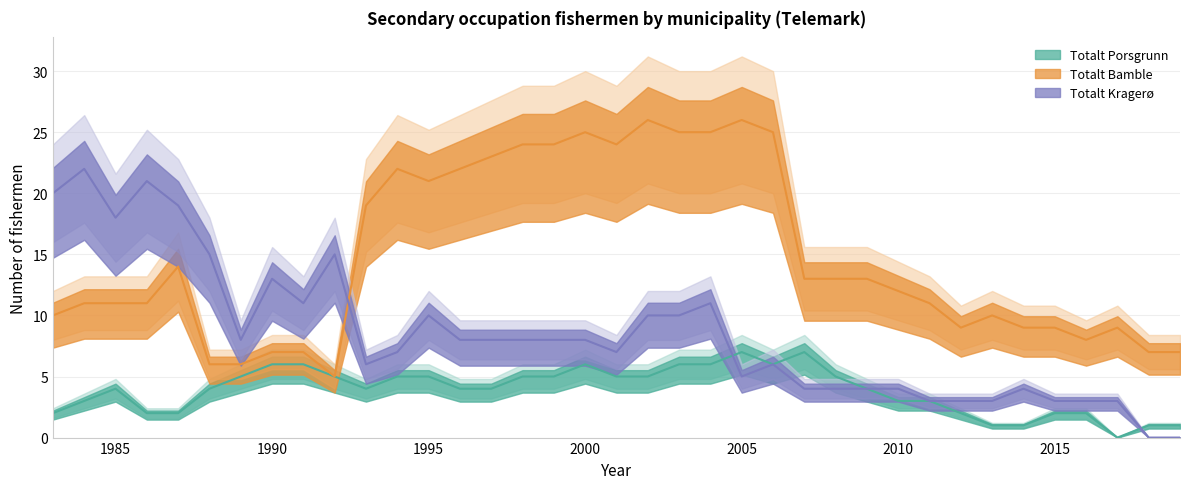

True or false: Totalt Porsgrunn has a value of 6 at 2000.

True